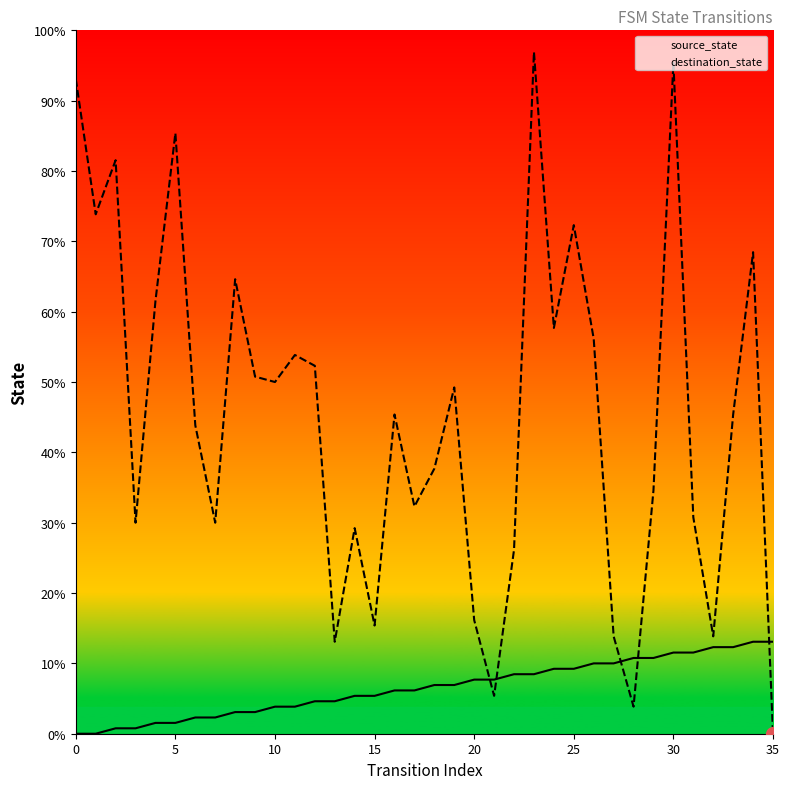

How many intersections are there between source_state and destination_state?

5